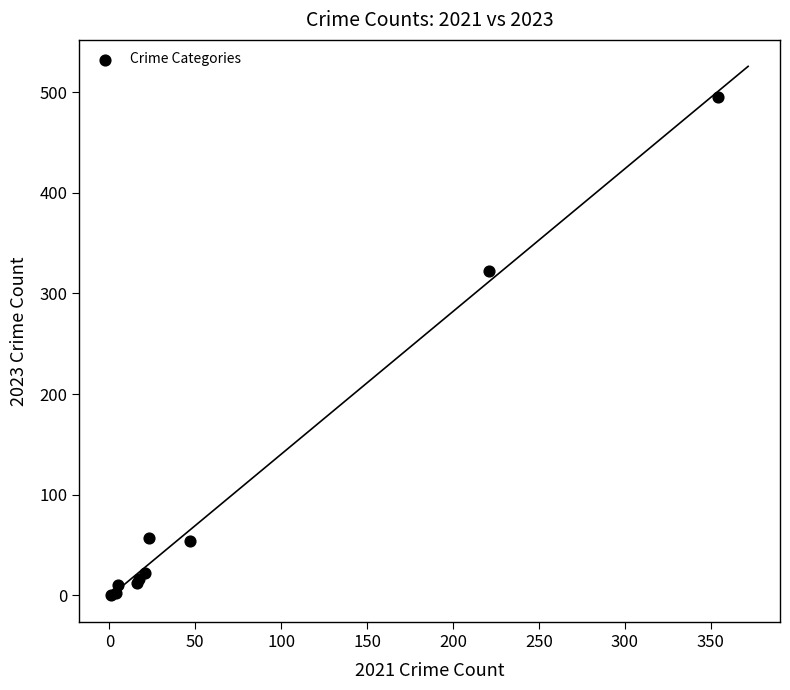

What Y value in the scatter plot is closest to 247?

322